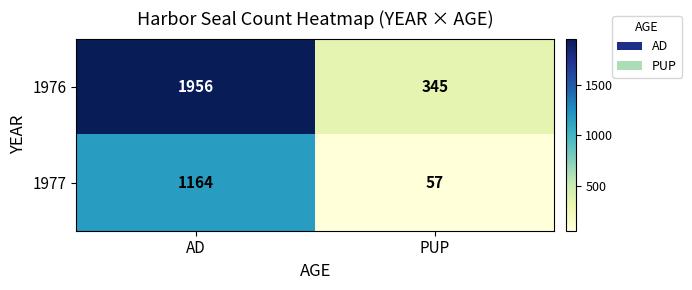

Is the value of 1977 at AD greater than the value of 1976 at AD?

No